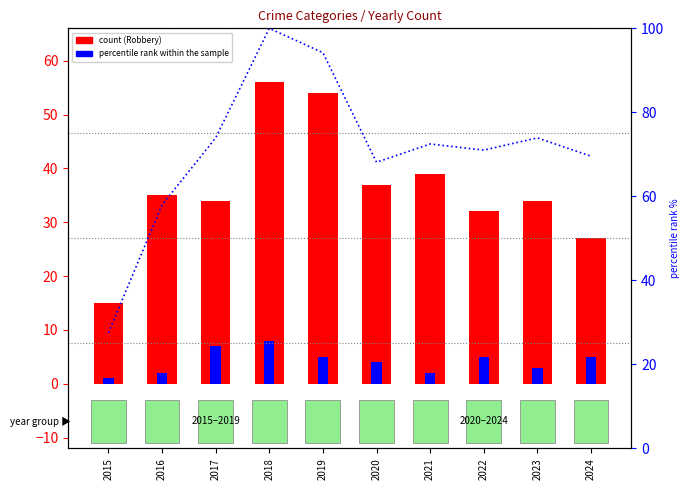

The Aggravated Assault series shows 1.7 at 2015. True or false?

False